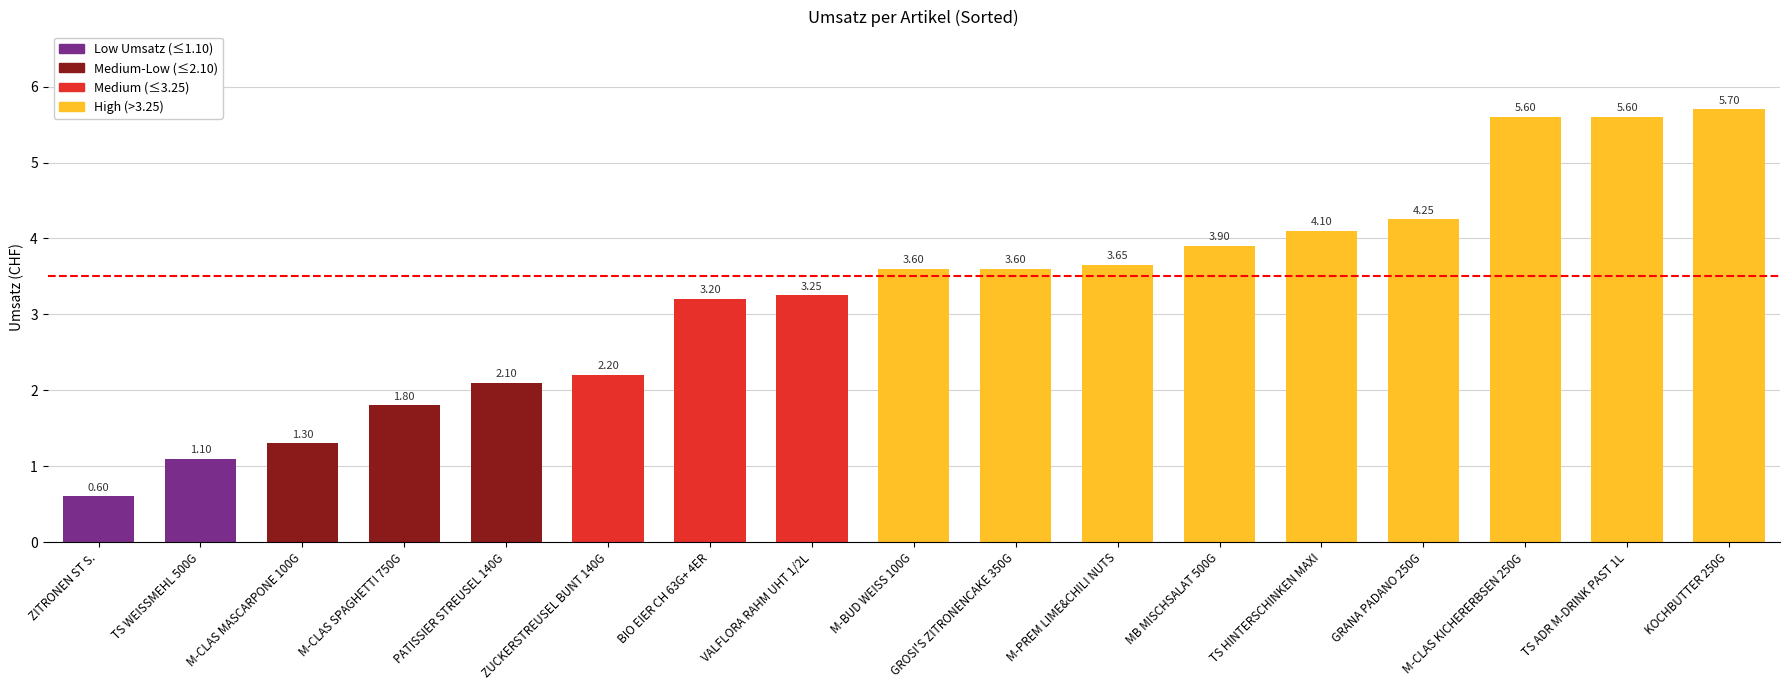

True or false: the data shows 1.3 at M-BUD WEISS 100G.

False